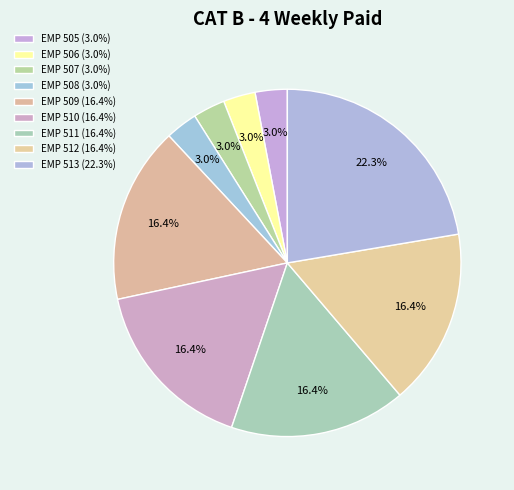

How many segments does this pie chart have?

9